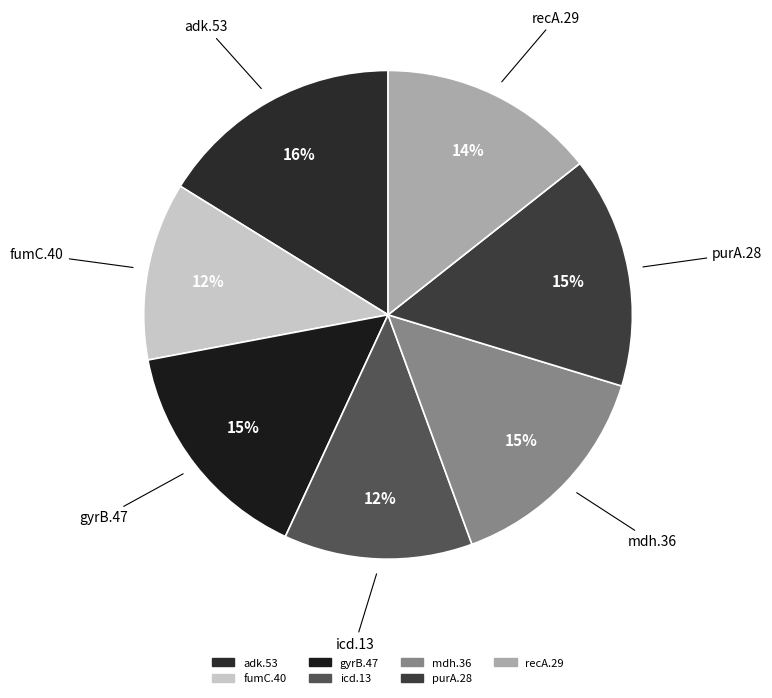

Is there any slice that represents more than half of the pie?

No